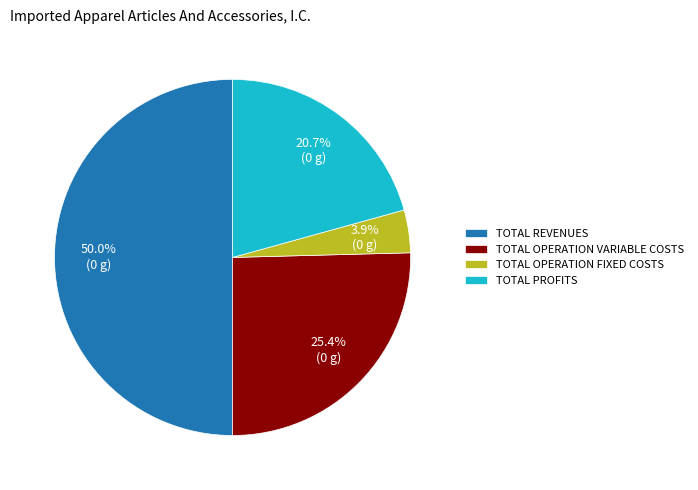

Which category has the smallest portion of the pie?

TOTAL OPERATION FIXED COSTS